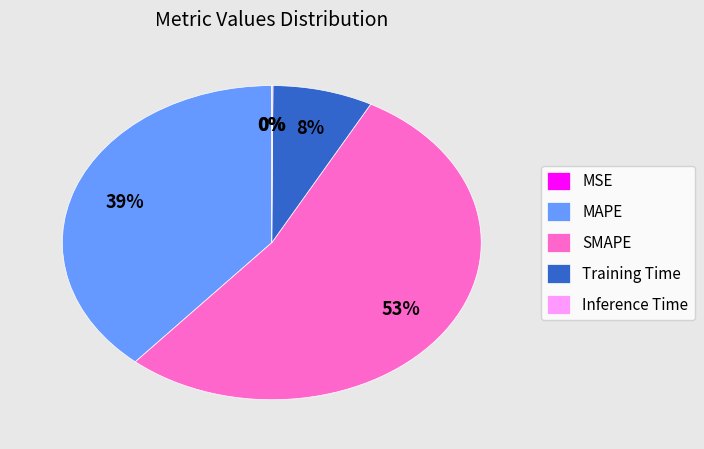

Does any single category account for the majority?

Yes